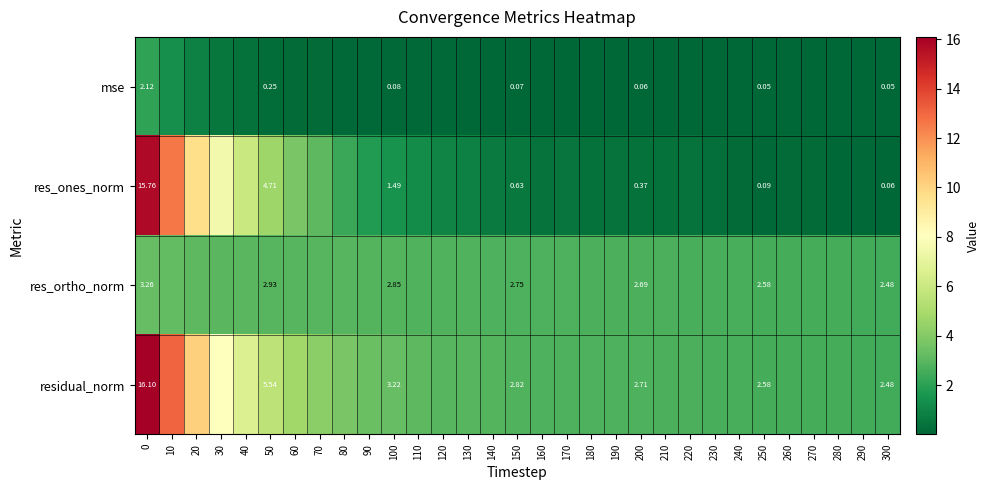

Is it true that row_0 equals 0.1 at 260?

True